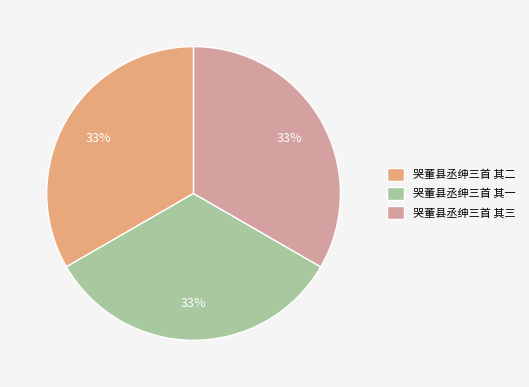

Approximately how many times larger is the value at 哭董县丞绅三首 其二 compared to 哭董县丞绅三首 其一?

1.0